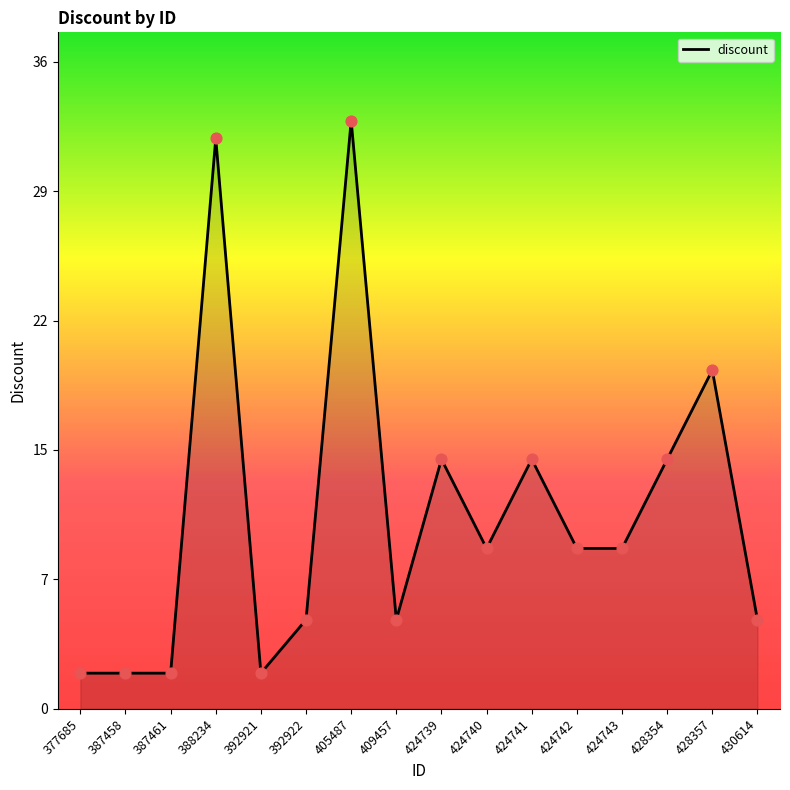

Approximately how many times larger is the value at 428357 compared to 392921?

9.5